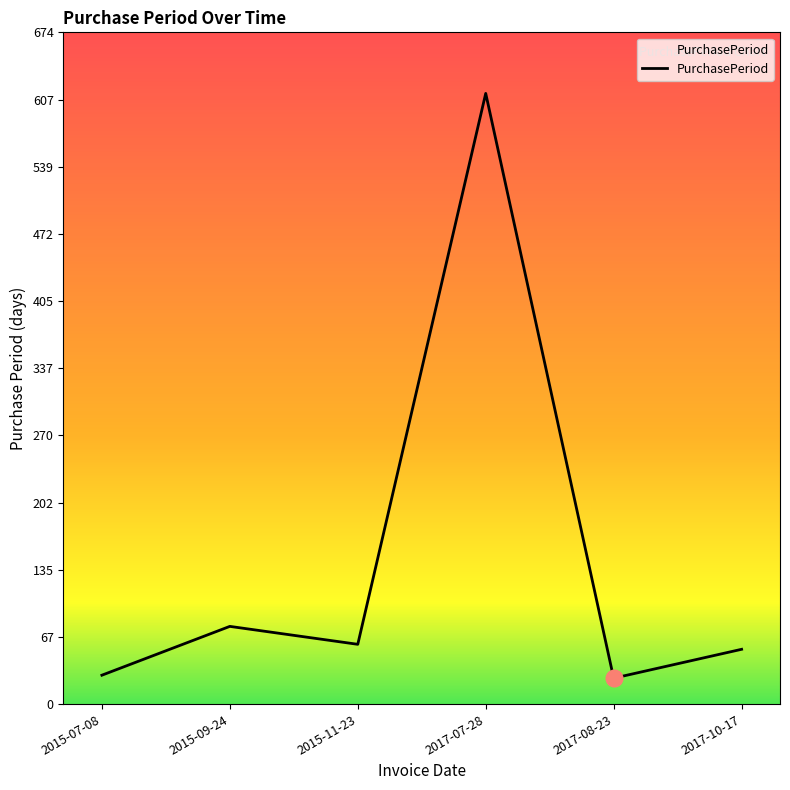

What is the change in value from 2015-11-23 to 2017-08-23?

-34